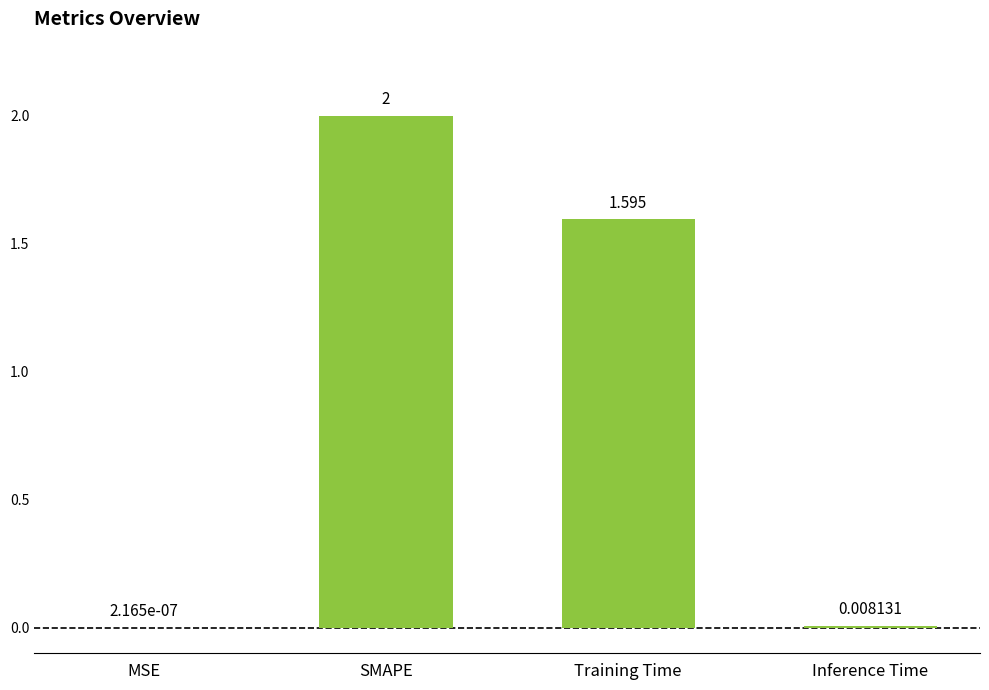

Which has a higher value, Training Time or MSE?

Training Time